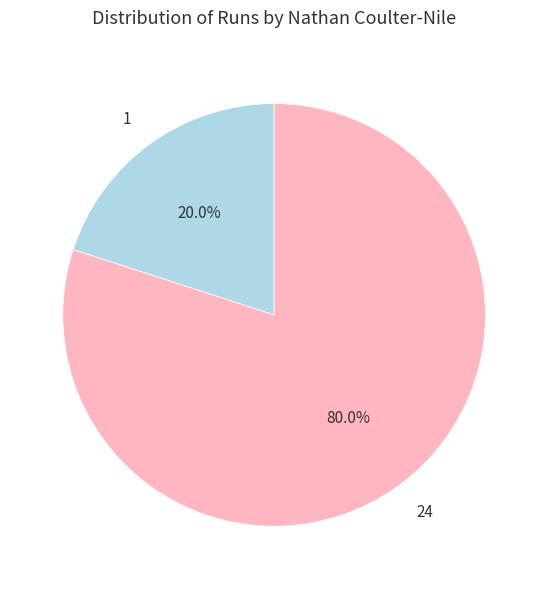

To the nearest percent, what percentage of the pie is 1?

20%